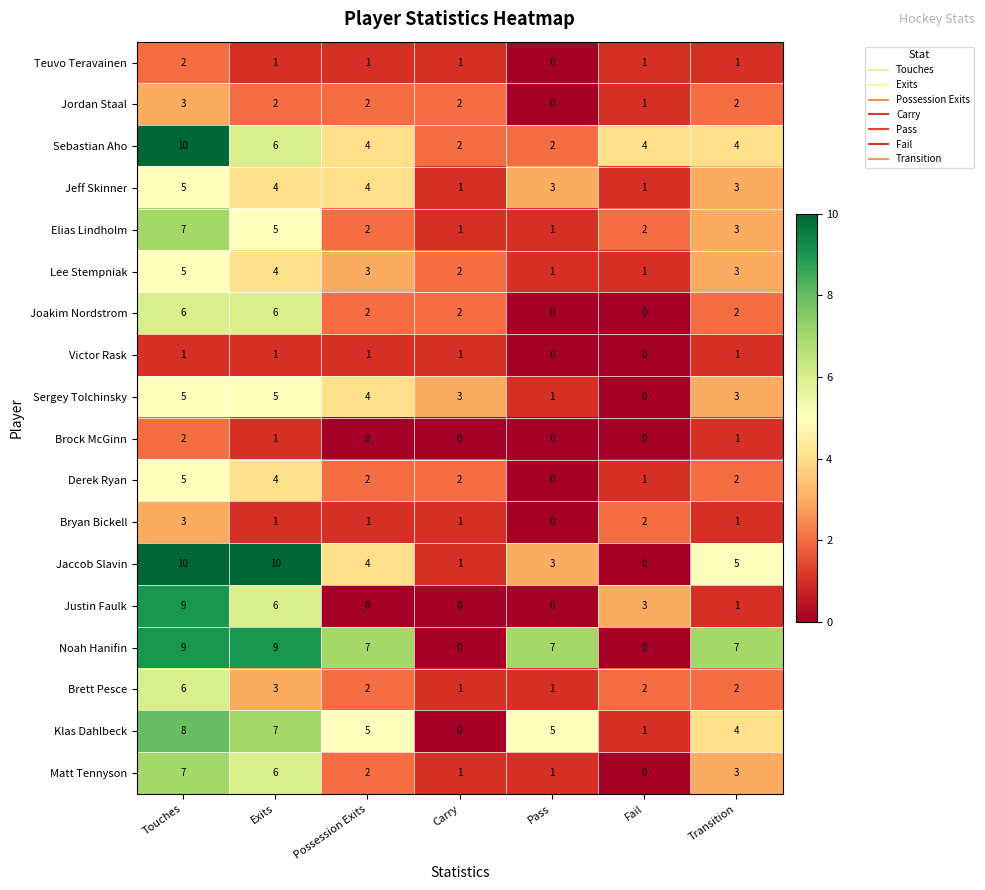

What is the greatest value displayed?

10